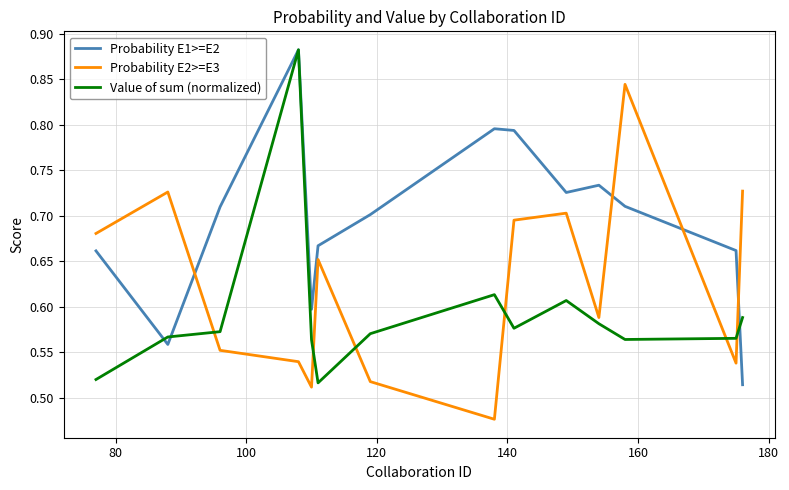

What is the difference between the maximum and minimum values in the Probability E2>=E3 series?

0.4